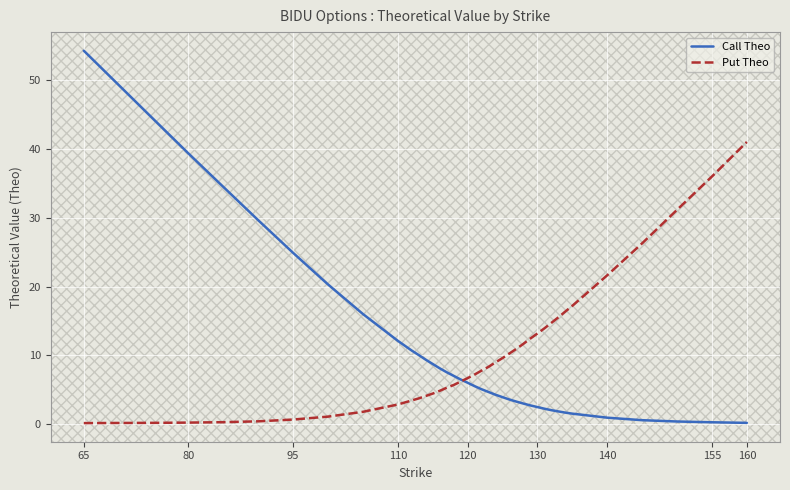

List the series in order of their peak value, highest first.

Call Theo, Put Theo